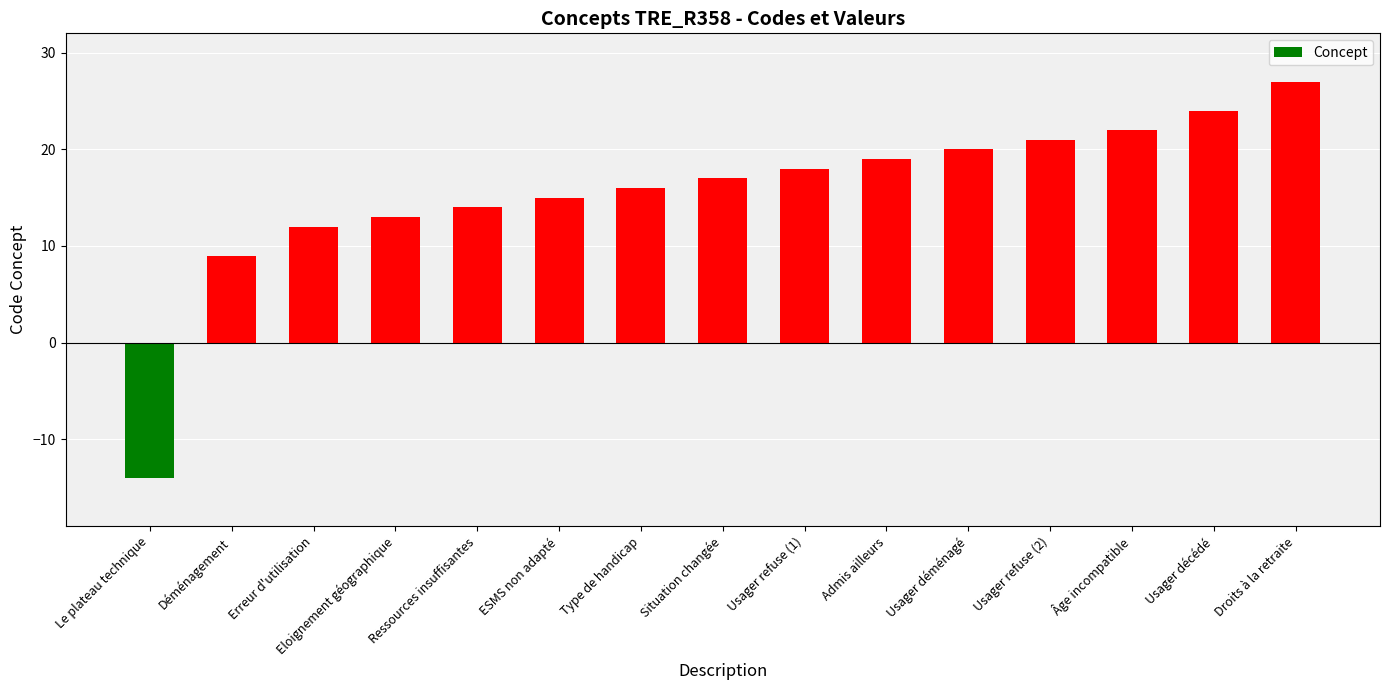

At which label is the value closest to 6?

Déménagement